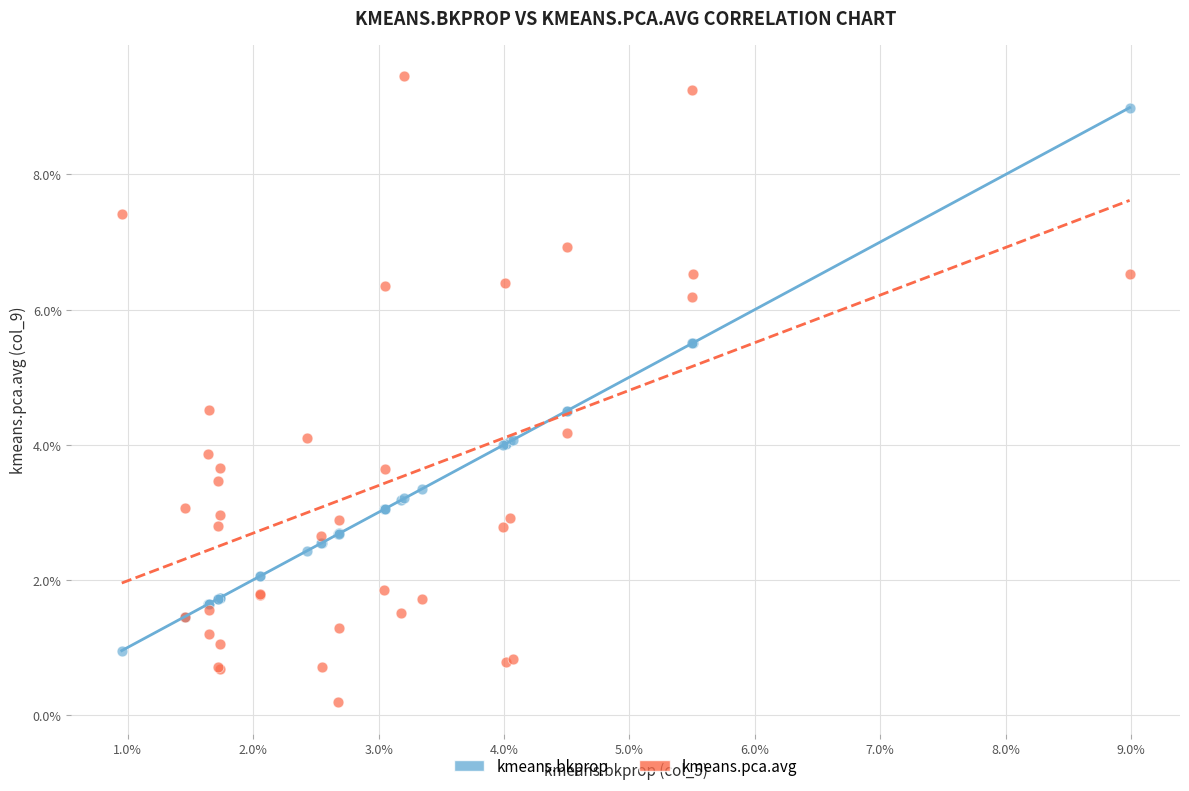

Which series contains the highest Y value?

kmeans.pca.avg